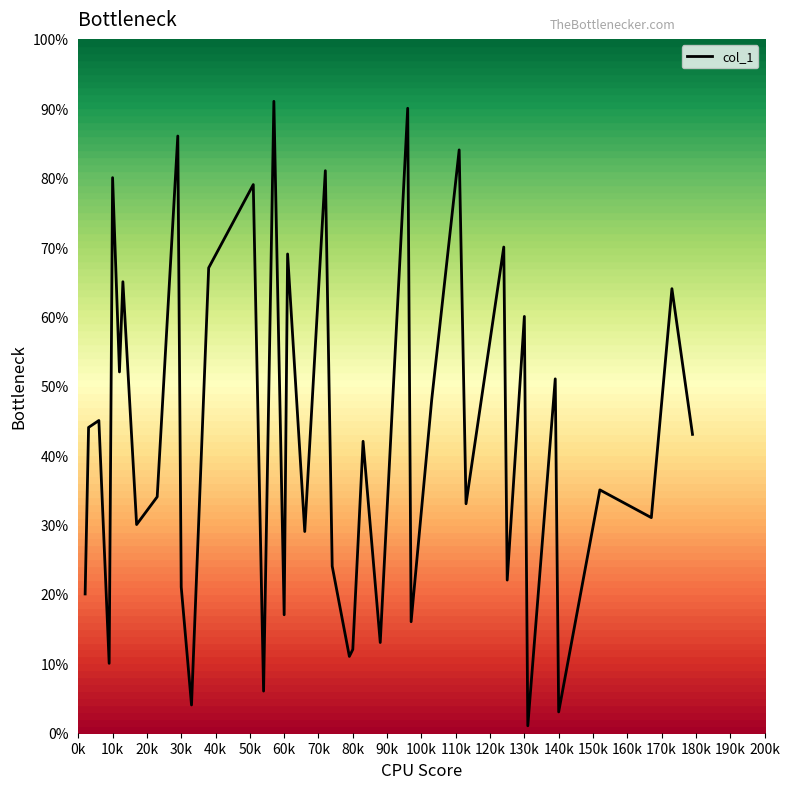

Between 20k and 200k, which is larger?

20k